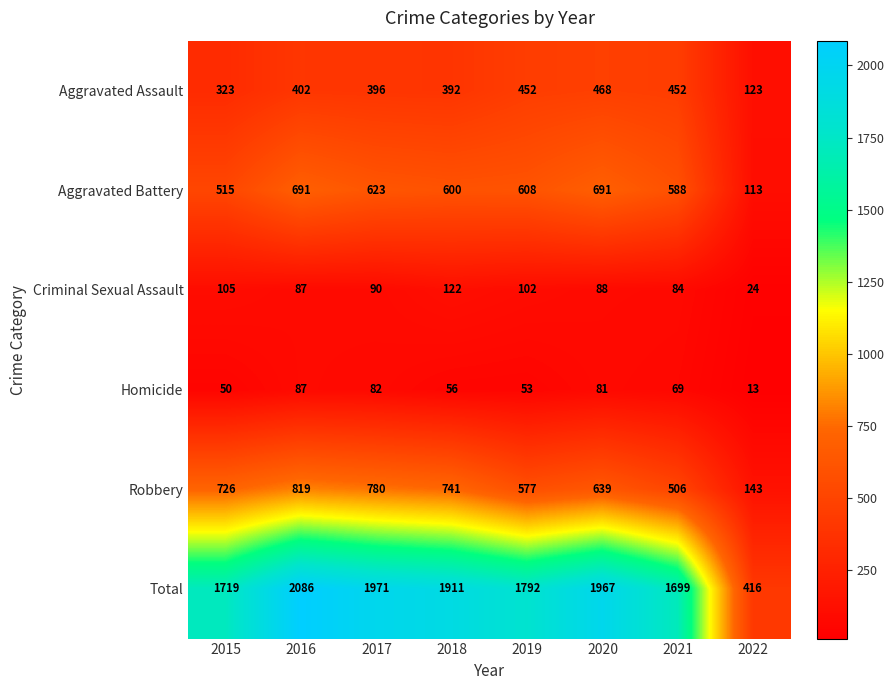

What value does the Homicide series have at 2022, to the nearest 10?

10